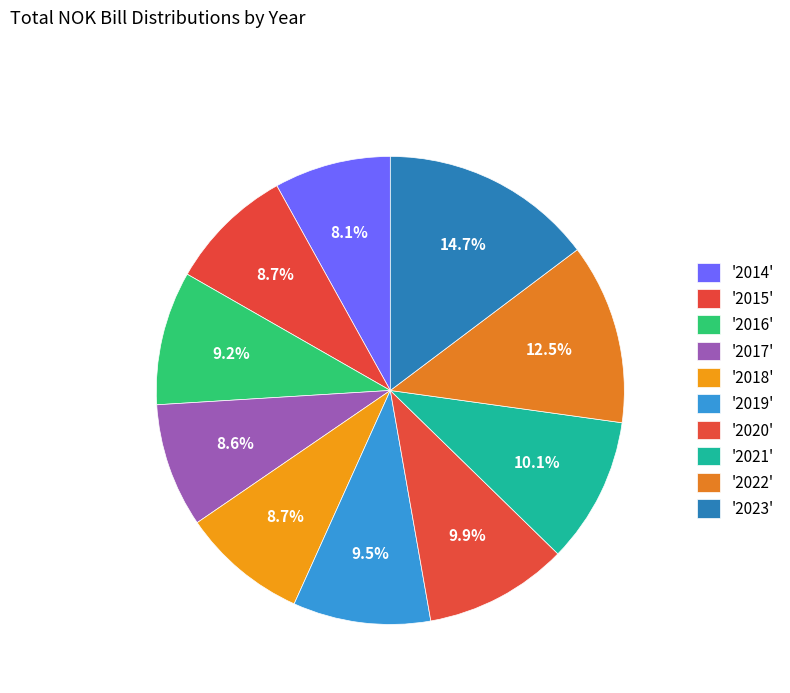

How many segments does this pie chart have?

10